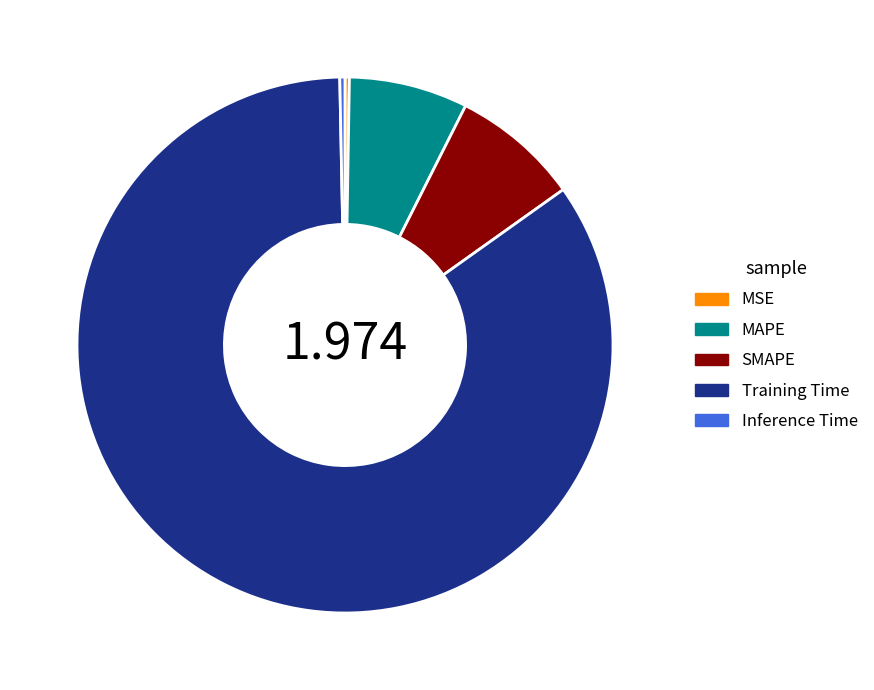

Is there a majority slice in this chart?

Yes